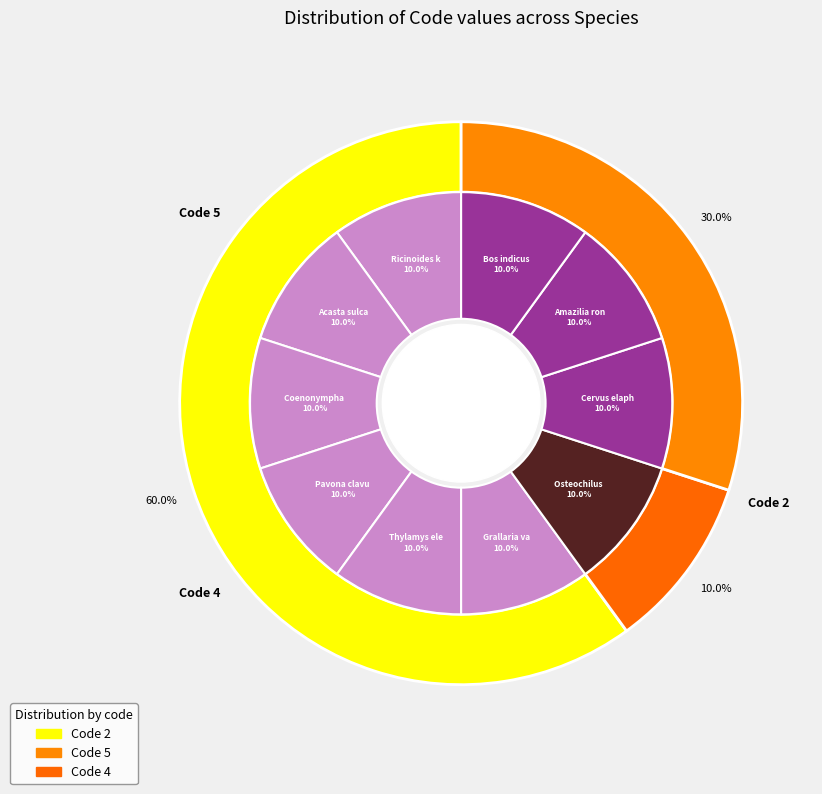

Rank the categories by value from lowest to highest.

Bos indicus, Amazilia rondoniae, Cervus elaphus, Osteochilus nashii, Grallaria varia, Thylamys elegans, Pavona clavus, Coenonympha amaryllis, Acasta sulcata, Ricinoides karschii